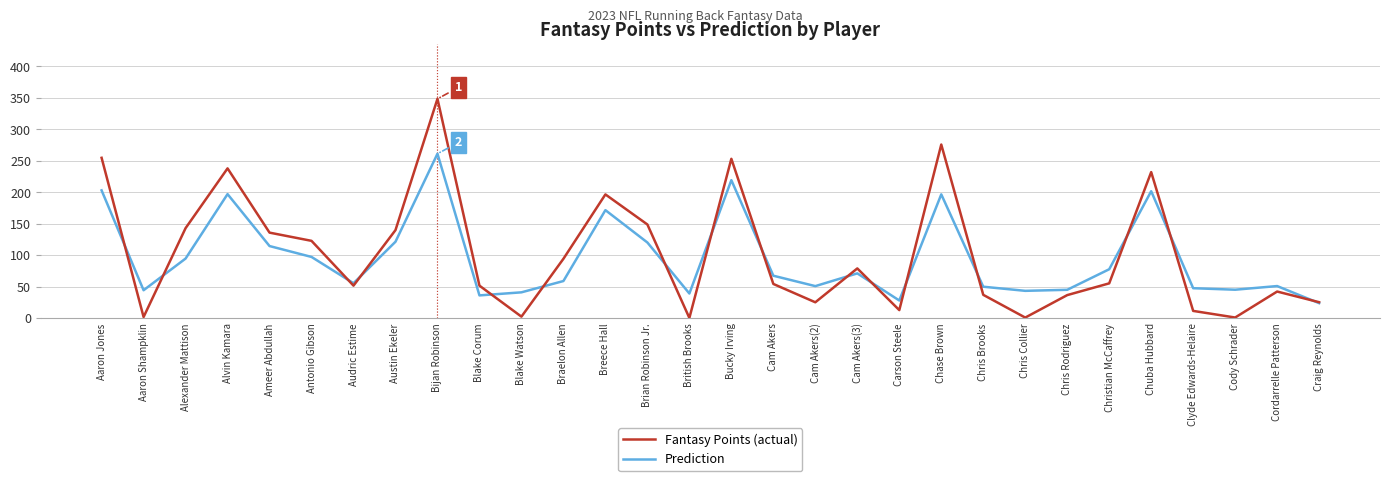

What is the minimum value shown in the chart?

0.2